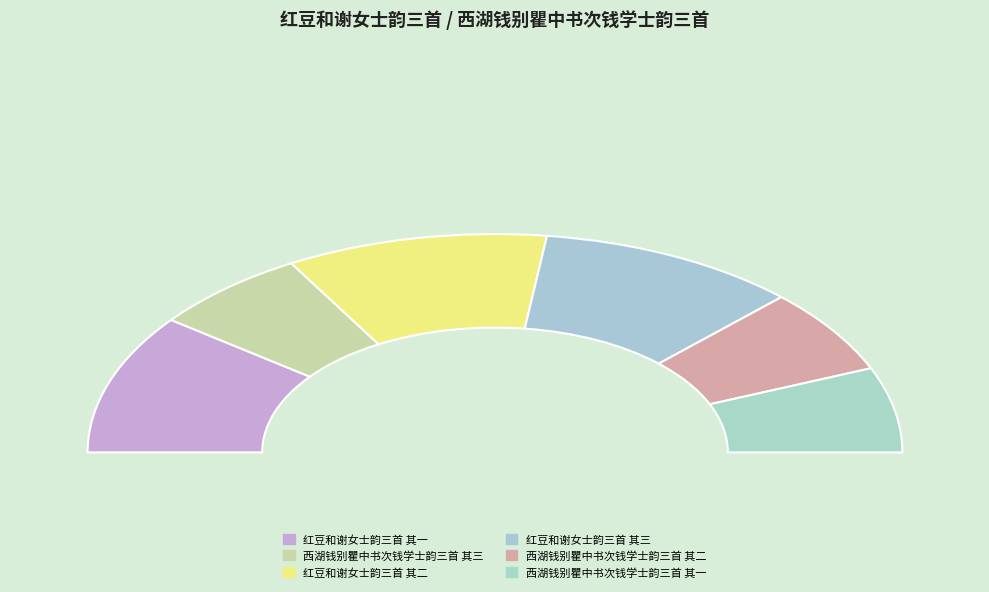

How many segments does this pie chart have?

6